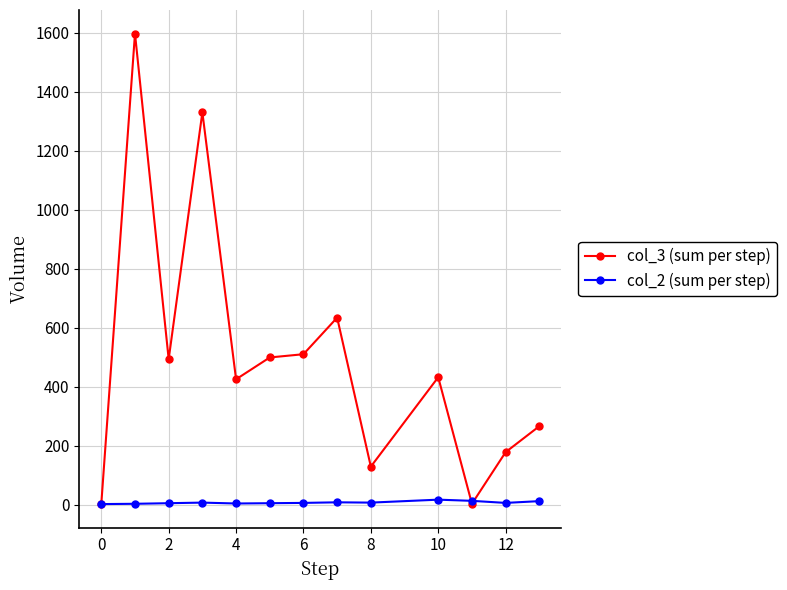

Which series has the widest spread of values?

col_3 (sum per step)